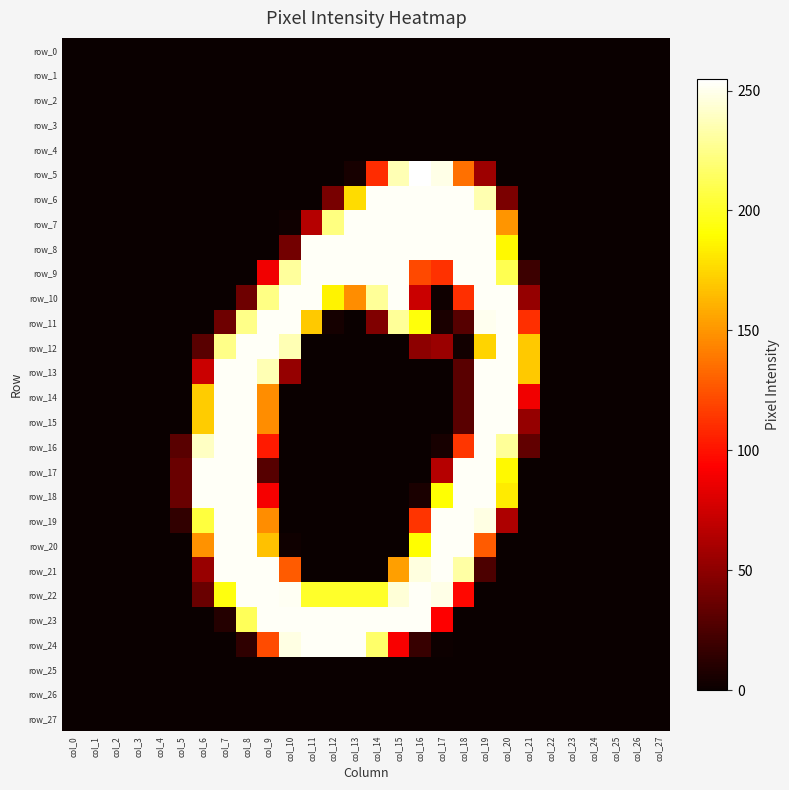

Reading left to right, transcribe all the data shown in this chart.

row_0: 0	0	0	0	0	0	0	0	0	0	0	0	0	0	0	0	0	0	0	0	0	0	0	0	0	0	0	0
row_1: 0	0	0	0	0	0	0	0	0	0	0	0	0	0	0	0	0	0	0	0	0	0	0	0	0	0	0	0
row_2: 0	0	0	0	0	0	0	0	0	0	0	0	0	0	0	0	0	0	0	0	0	0	0	0	0	0	0	0
row_3: 0	0	0	0	0	0	0	0	0	0	0	0	0	0	0	0	0	0	0	0	0	0	0	0	0	0	0	0
row_4: 0	0	0	0	0	0	0	0	0	0	0	0	0	0	0	0	0	0	0	0	0	0	0	0	0	0	0	0
row_5: 0	0	0	0	0	0	0	0	0	0	0	0	0	5	110	236	255	249	136	56	0	0	0	0	0	0	0	0
row_6: 0	0	0	0	0	0	0	0	0	0	0	0	42	177	253	253	253	253	253	235	43	0	0	0	0	0	0	0
row_7: 0	0	0	0	0	0	0	0	0	0	2	65	223	253	253	253	253	253	253	253	150	0	0	0	0	0	0	0
row_8: 0	0	0	0	0	0	0	0	0	0	40	253	253	253	253	253	253	253	253	253	188	0	0	0	0	0	0	0
row_9: 0	0	0	0	0	0	0	0	0	88	230	253	253	253	253	253	121	112	253	253	211	19	0	0	0	0	0	0
row_10: 0	0	0	0	0	0	0	0	38	224	253	253	186	147	229	253	73	2	111	253	253	53	0	0	0	0	0	0
row_11: 0	0	0	0	0	0	0	38	225	253	253	170	4	0	45	229	193	6	29	251	253	111	0	0	0	0	0	0
row_12: 0	0	0	0	0	0	30	225	253	253	236	0	0	0	0	0	50	55	3	174	253	170	0	0	0	0	0	0
row_13: 0	0	0	0	0	0	73	253	253	236	53	0	0	0	0	0	0	0	30	253	253	170	0	0	0	0	0	0
row_14: 0	0	0	0	0	0	171	253	253	147	0	0	0	0	0	0	0	0	30	253	253	88	0	0	0	0	0	0
row_15: 0	0	0	0	0	0	171	253	253	147	0	0	0	0	0	0	0	0	30	253	253	53	0	0	0	0	0	0
row_16: 0	0	0	0	0	30	240	253	253	103	0	0	0	0	0	0	0	5	114	253	229	33	0	0	0	0	0	0
row_17: 0	0	0	0	0	36	253	253	253	29	0	0	0	0	0	0	0	65	253	253	188	0	0	0	0	0	0	0
row_18: 0	0	0	0	0	36	253	253	253	90	0	0	0	0	0	0	6	191	253	253	183	0	0	0	0	0	0	0
row_19: 0	0	0	0	0	15	206	253	253	147	0	0	0	0	0	0	113	253	253	248	62	0	0	0	0	0	0	0
row_20: 0	0	0	0	0	0	149	253	253	167	2	0	0	0	0	0	190	253	253	128	0	0	0	0	0	0	0	0
row_21: 0	0	0	0	0	0	54	253	253	253	128	0	0	0	0	154	247	253	232	25	0	0	0	0	0	0	0	0
row_22: 0	0	0	0	0	0	36	194	253	253	252	201	201	201	201	245	253	249	96	0	0	0	0	0	0	0	0	0
row_23: 0	0	0	0	0	0	0	10	213	253	253	253	253	253	253	253	253	93	0	0	0	0	0	0	0	0	0	0
row_24: 0	0	0	0	0	0	0	0	14	122	248	253	253	253	217	91	17	1	0	0	0	0	0	0	0	0	0	0
row_25: 0	0	0	0	0	0	0	0	0	0	0	0	0	0	0	0	0	0	0	0	0	0	0	0	0	0	0	0
row_26: 0	0	0	0	0	0	0	0	0	0	0	0	0	0	0	0	0	0	0	0	0	0	0	0	0	0	0	0
row_27: 0	0	0	0	0	0	0	0	0	0	0	0	0	0	0	0	0	0	0	0	0	0	0	0	0	0	0	0